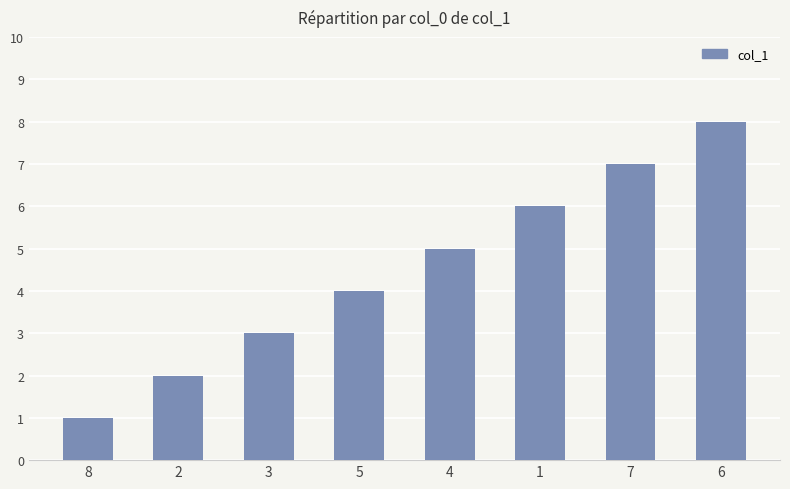

Reading right to left, what are all the values shown in this chart?

8	7	6	5	4	3	2	1